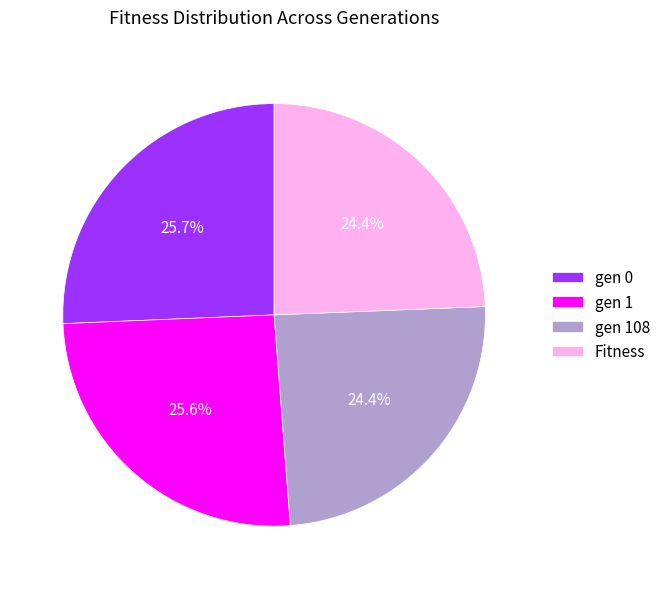

To the nearest percent, what is the average slice percentage?

25%